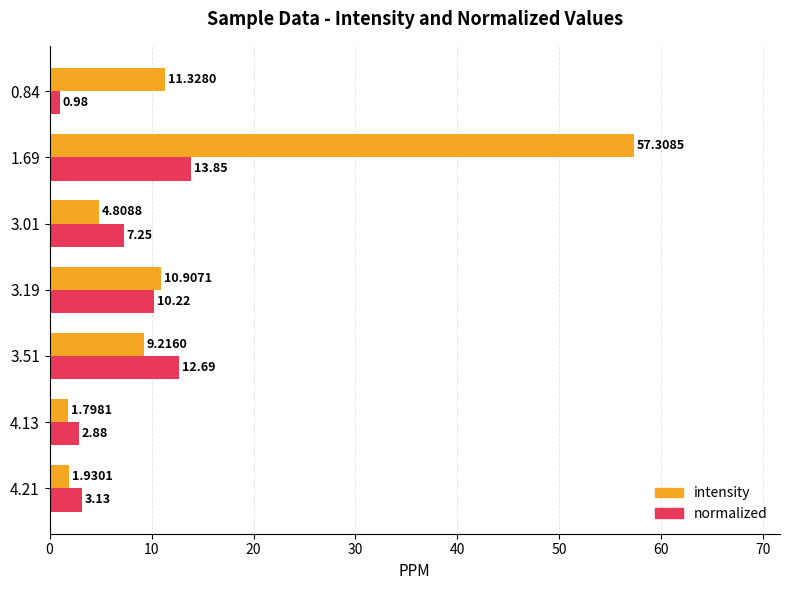

Which category has the highest value in the intensity series?

1.69